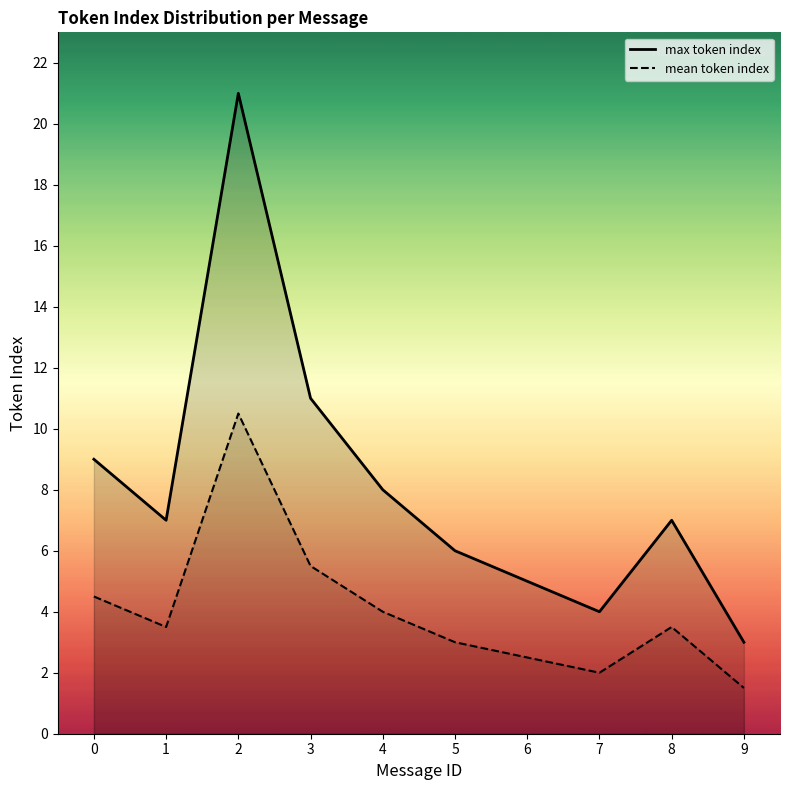

Which series has the largest total across all categories?

max token index